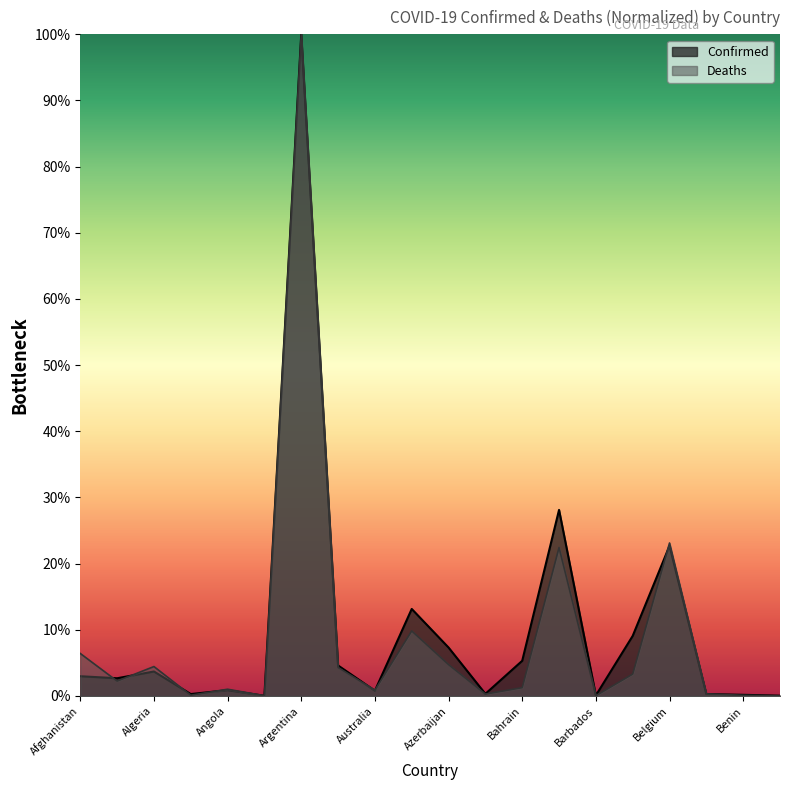

How many interior local valleys does the Deaths series have?

6